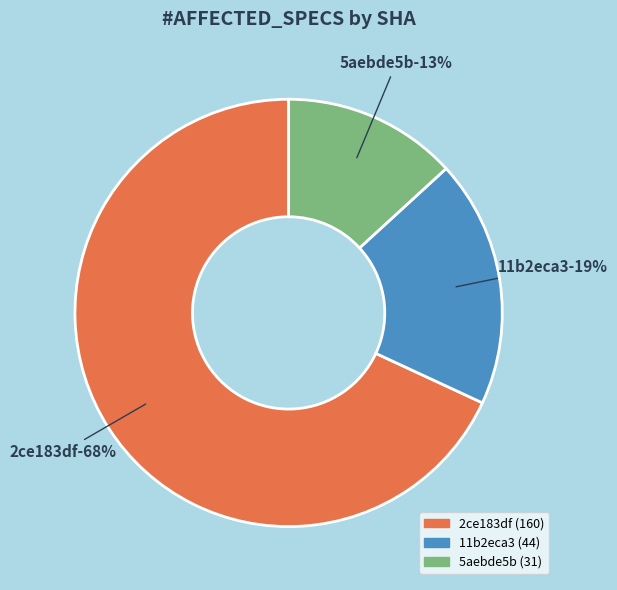

Which has a higher value, 11b2eca3 or 5aebde5b?

11b2eca3